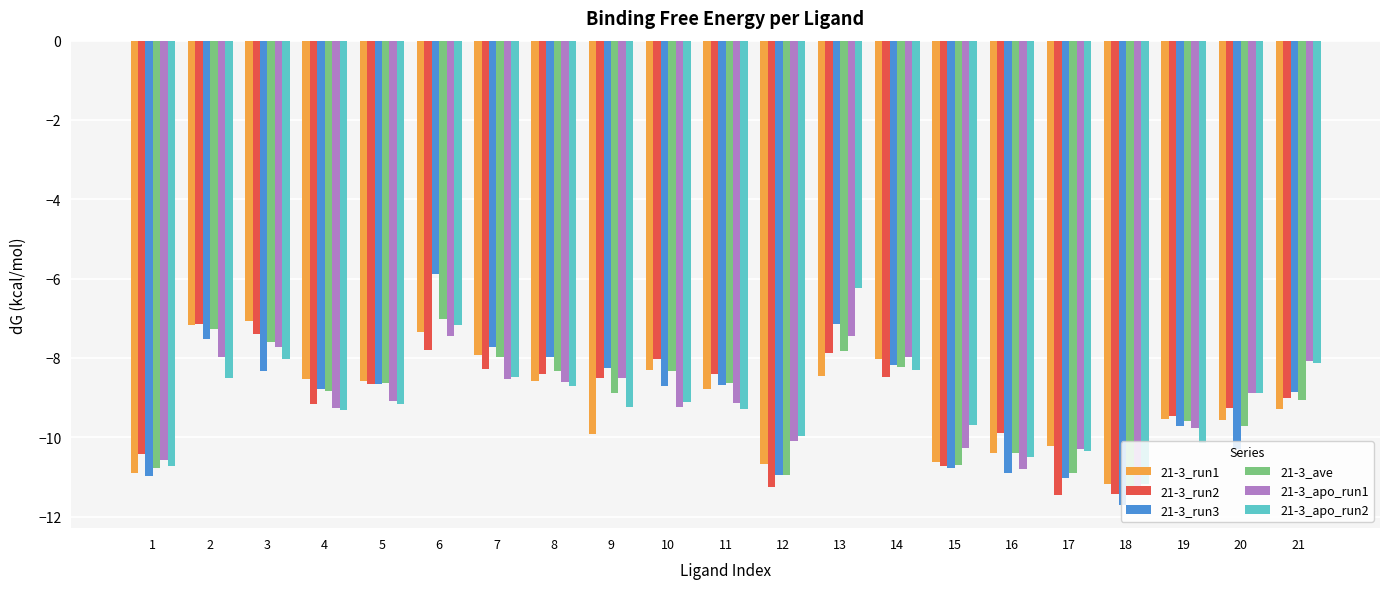

The value of 21-3_run3 at 13 is -1.6. True or false?

False